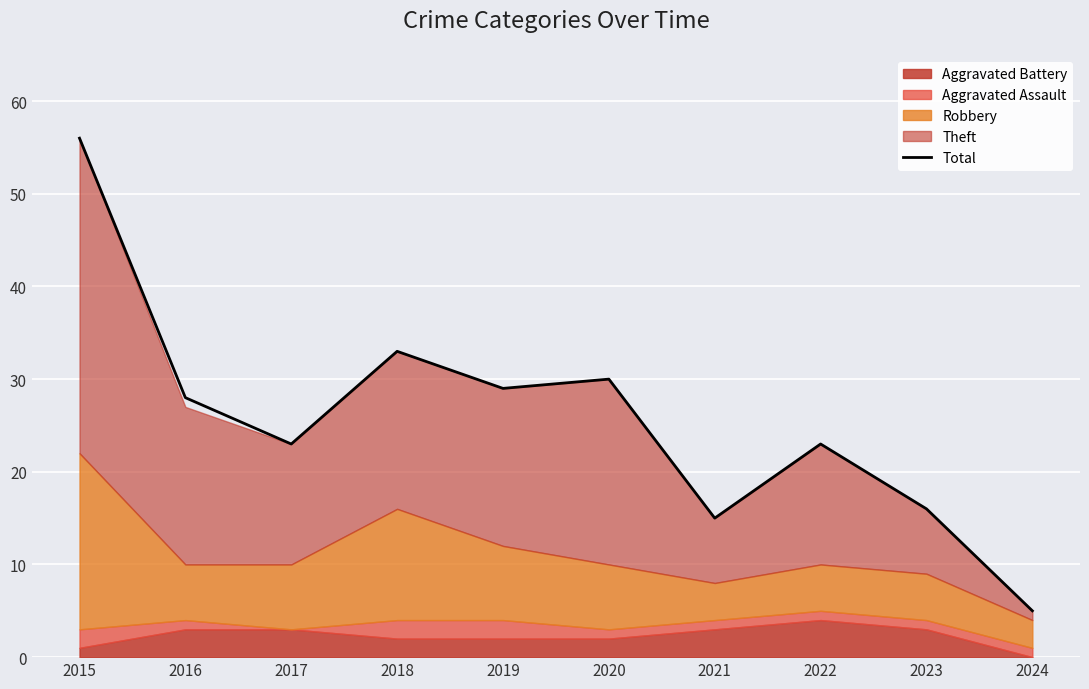

Where is the first local minimum?

2017